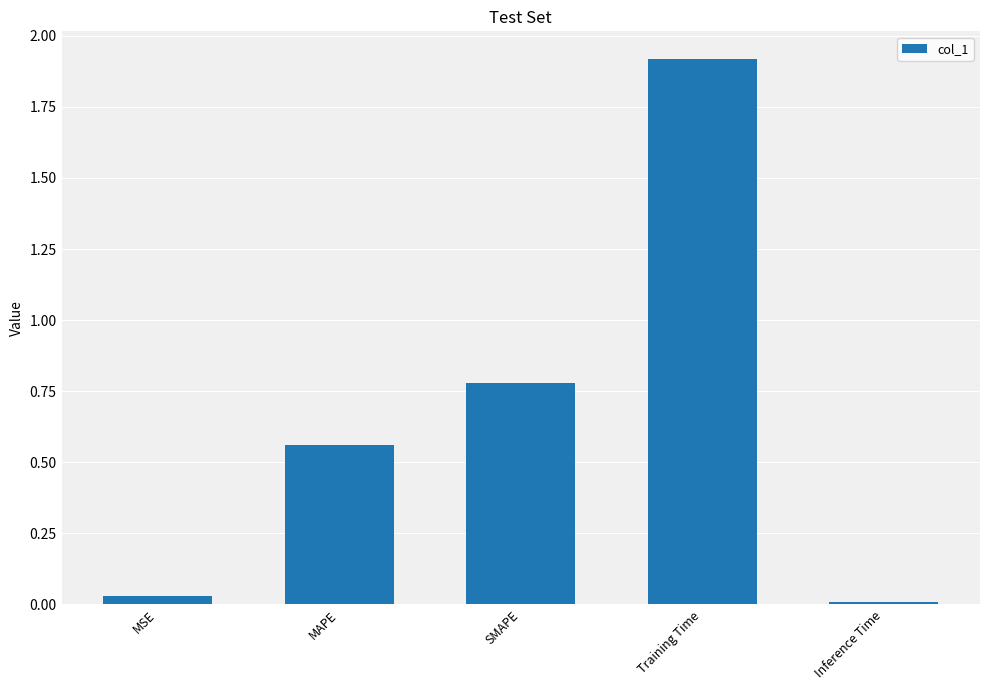

What is the change in value from SMAPE to Inference Time?

-0.8